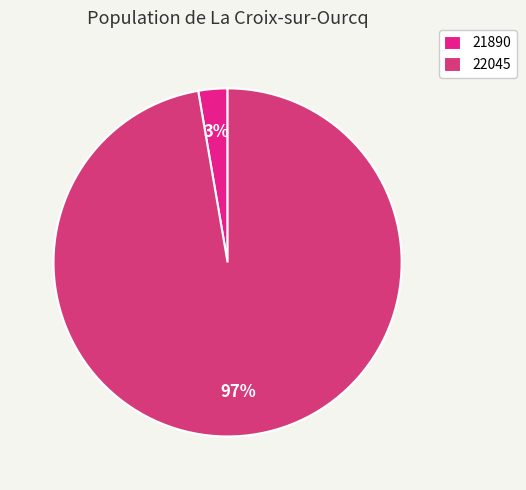

Which category has the biggest portion of the pie?

22045